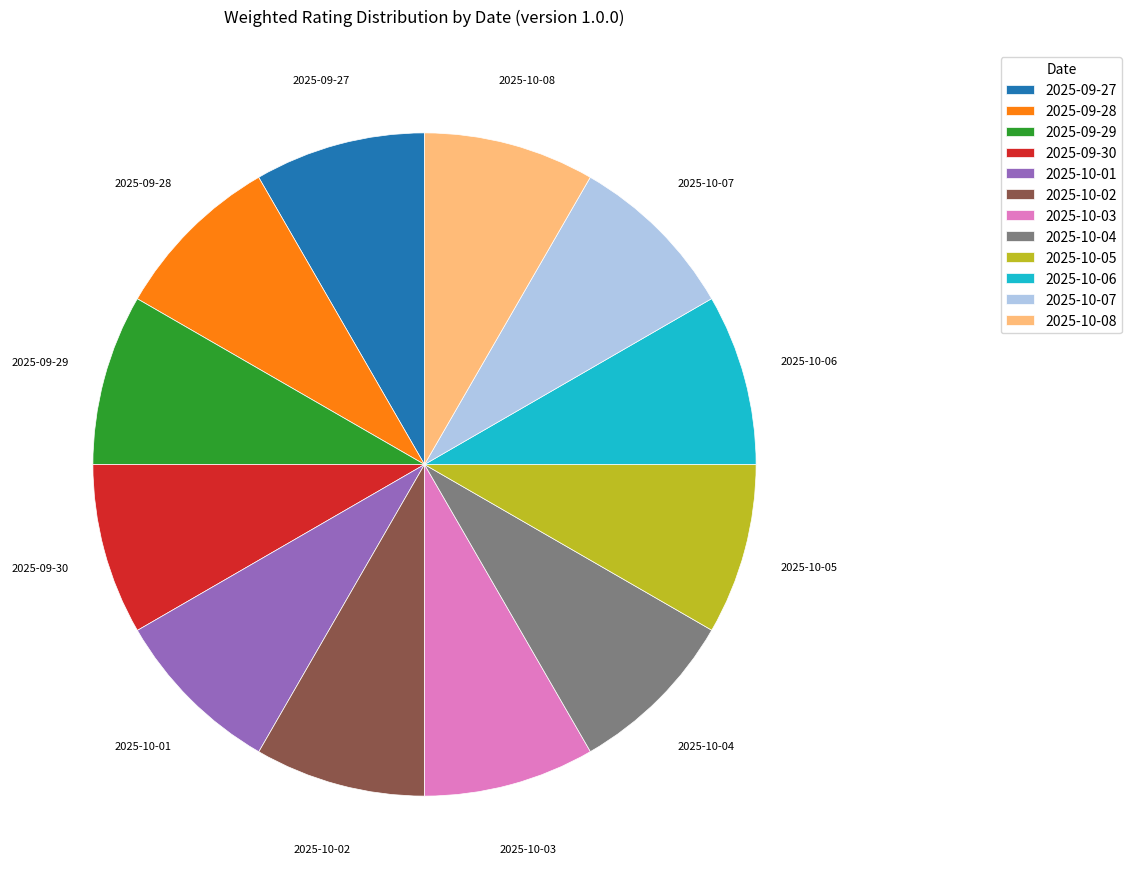

Does 2025-09-28 account for over 50% of the chart?

No